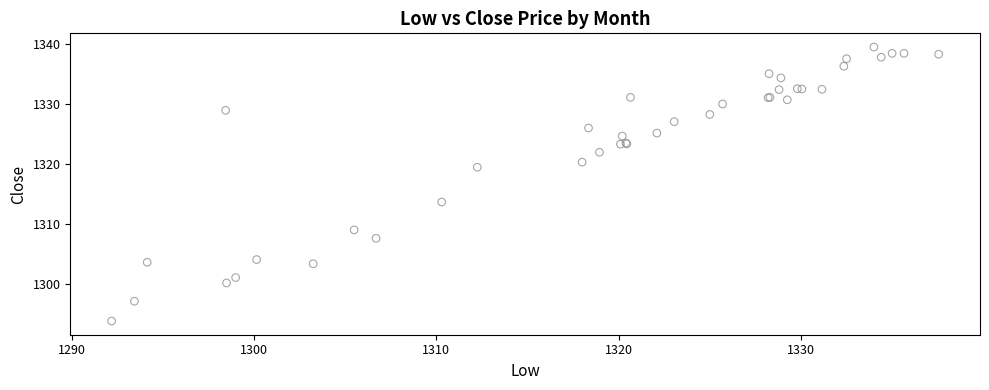

What Y value in the scatter plot is closest to 1316?

1313.6